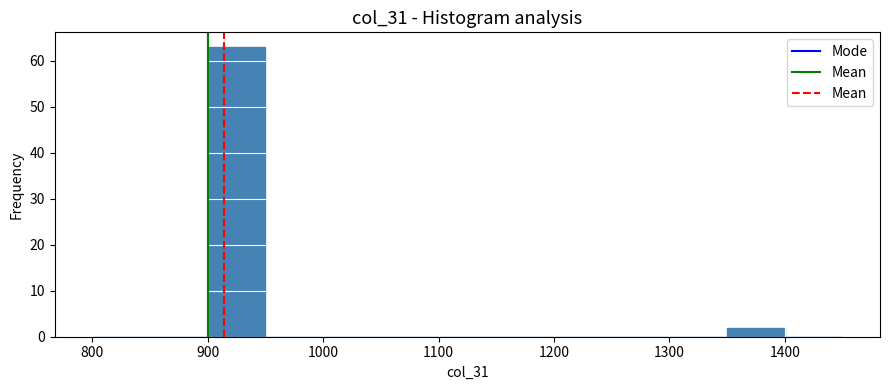

Which range on the x-axis has the tallest bar?

900 to 950